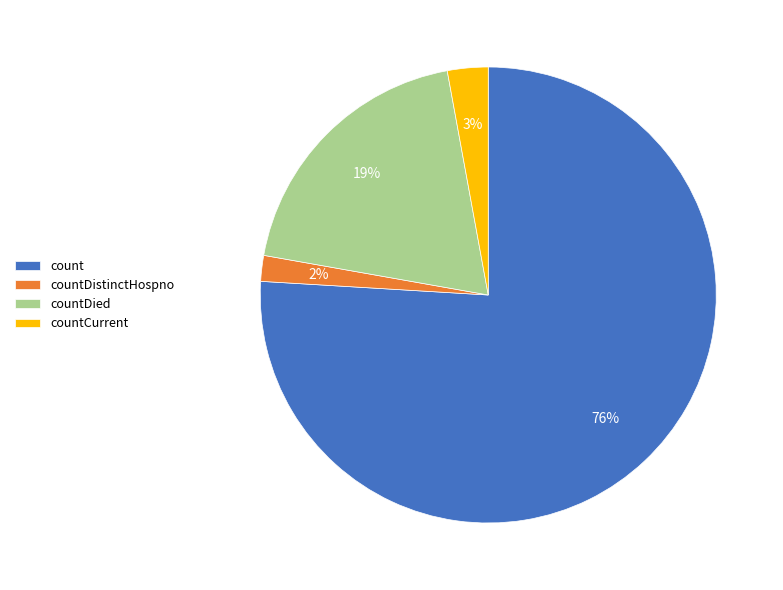

How many segments does this pie chart have?

4